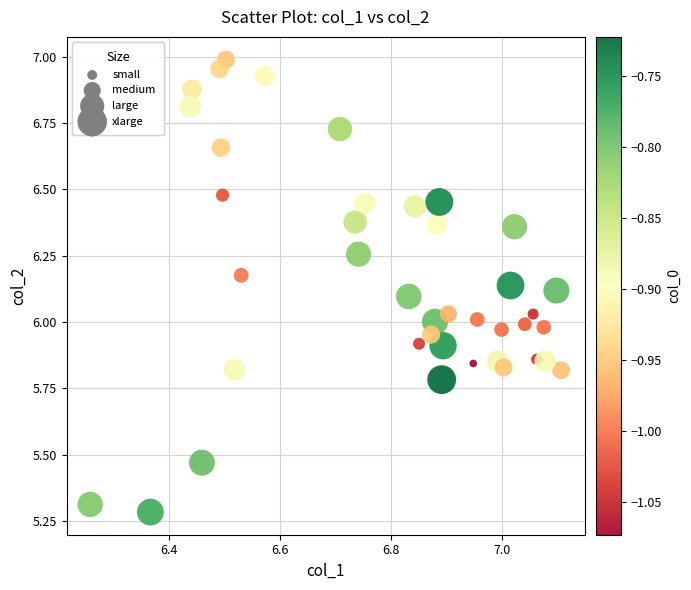

What is the range of X values (max minus min)?

0.8